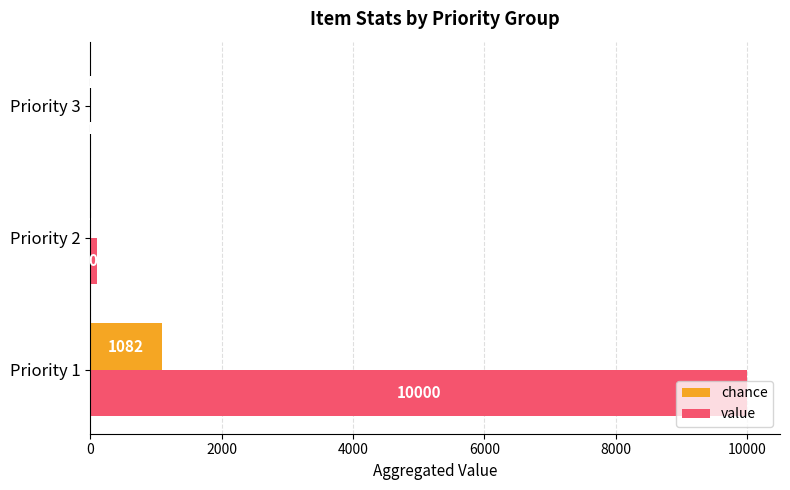

Which series has the largest range (max minus min)?

value